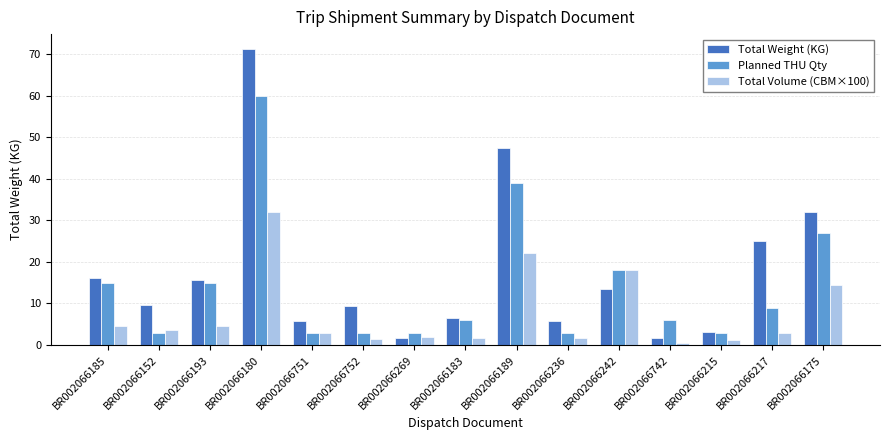

What is the difference between the maximum and minimum values in the Planned THU Qty series?

57.0